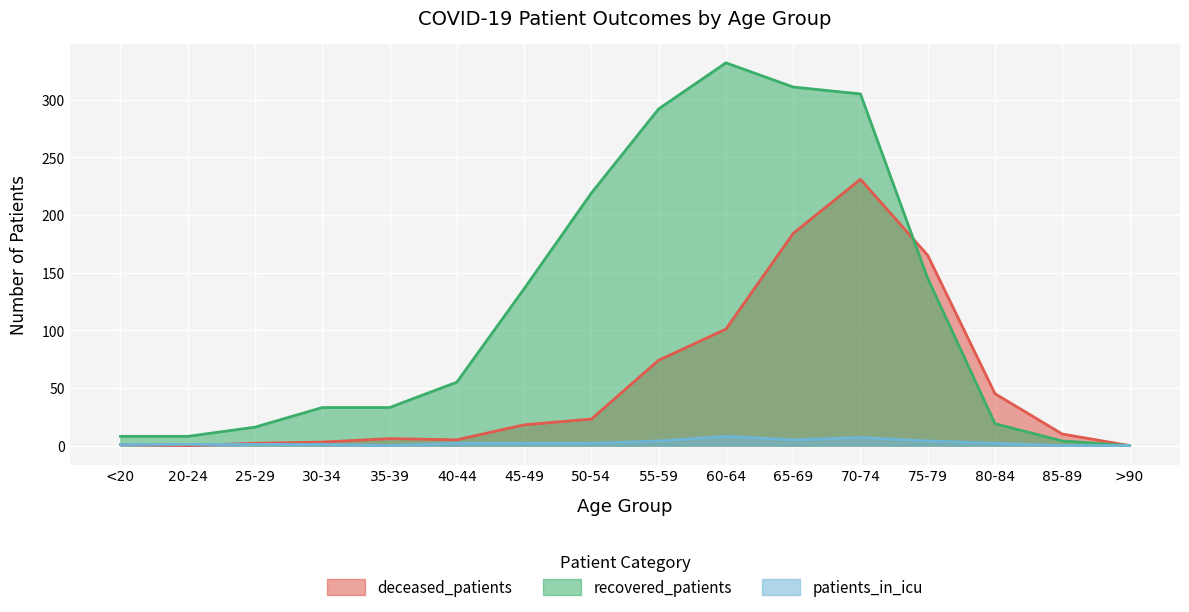

The patients_in_icu series shows 2 at 80-84. True or false?

True